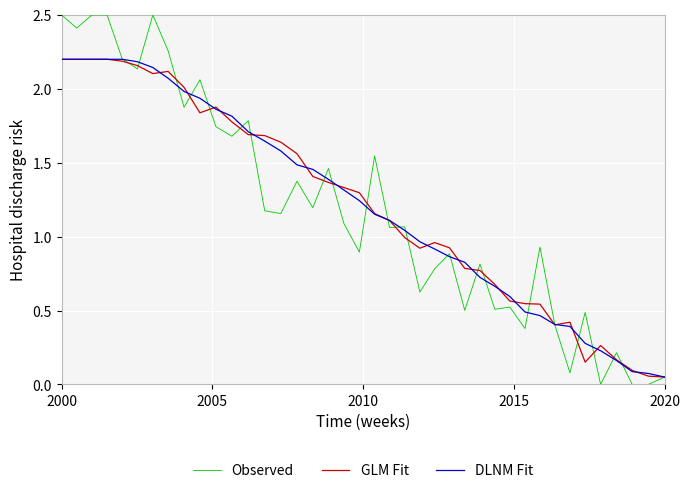

What is the greatest value displayed?

2.5